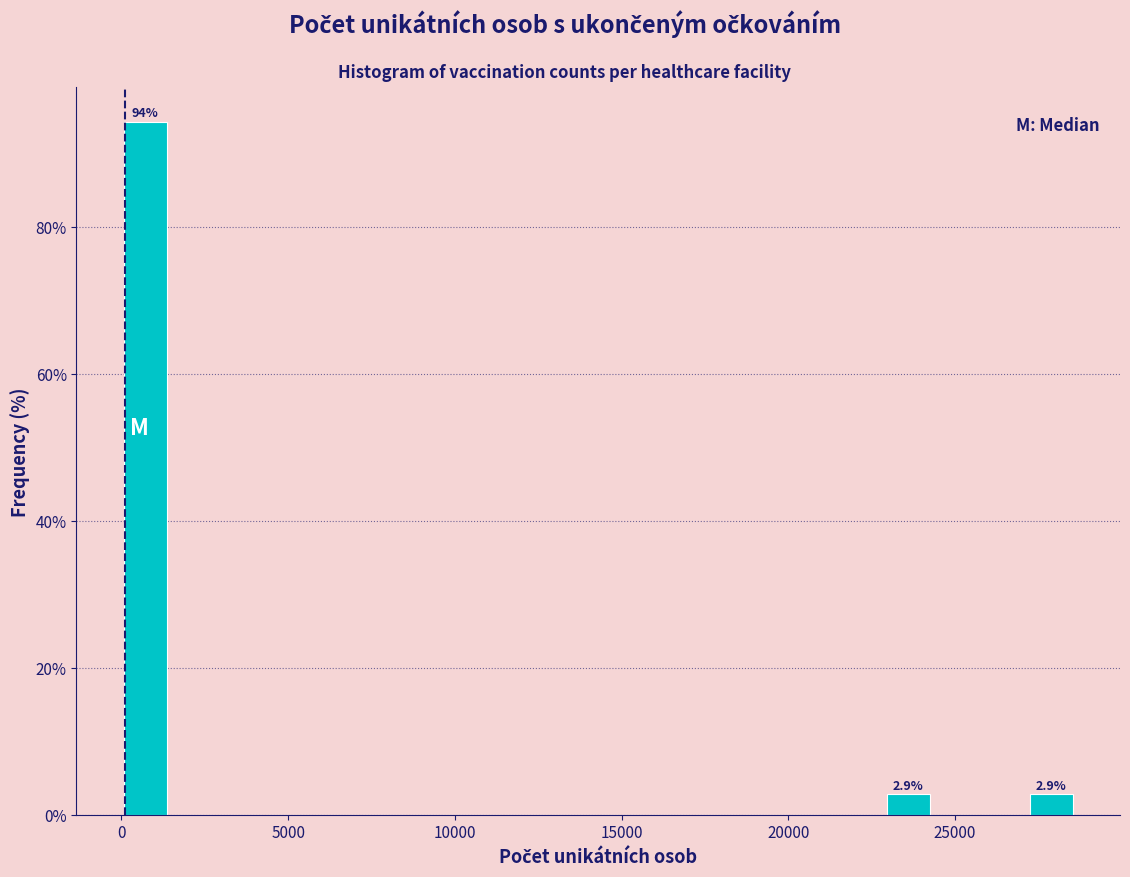

Read against the x-axis, roughly where is the centre of the tallest bar?

500